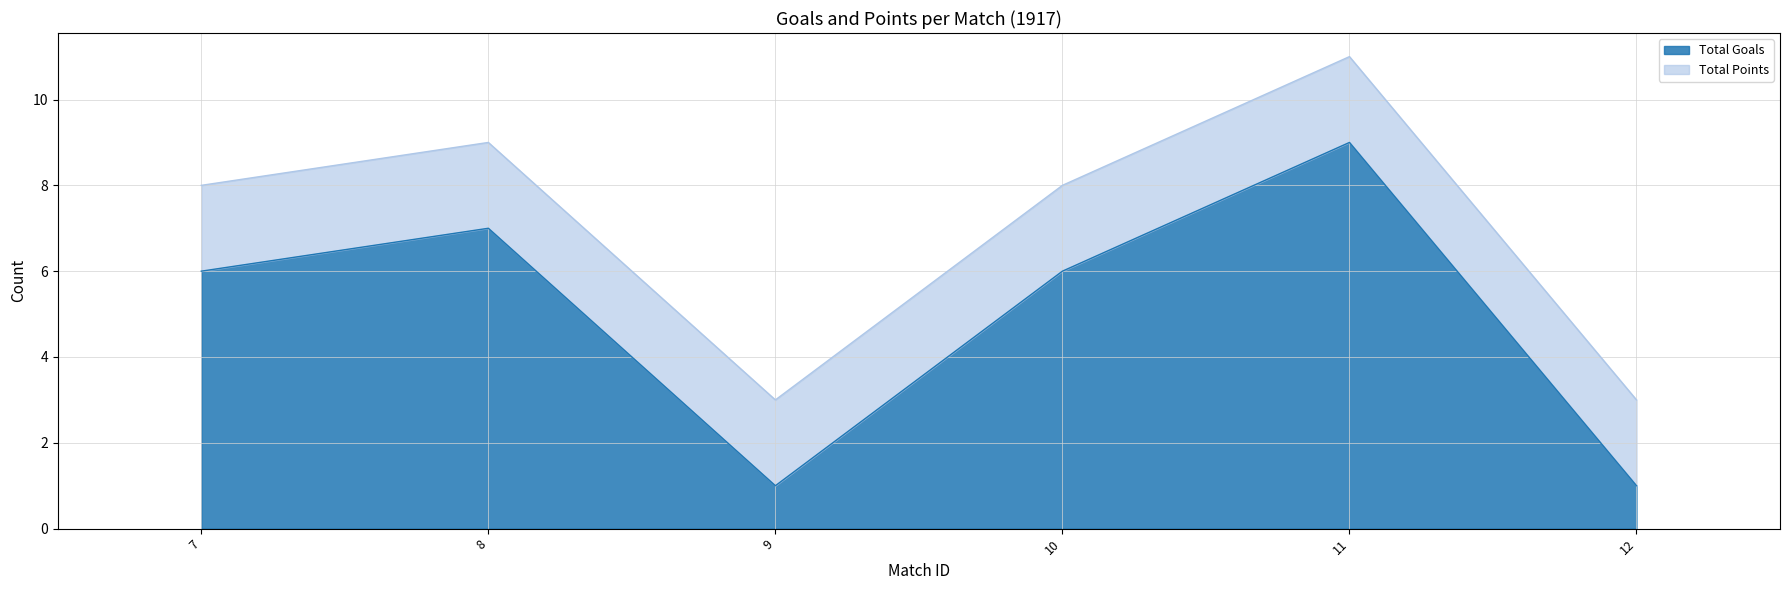

Does the chart have visible grid lines?

Yes